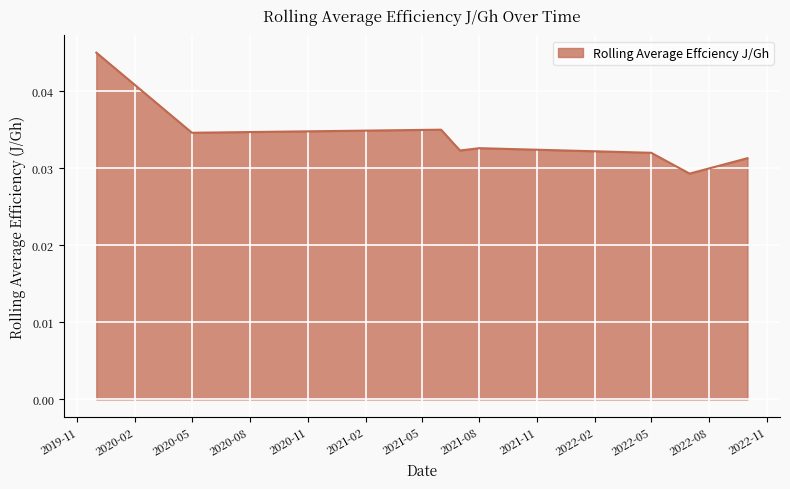

Count the values in the range 0 to 1.

8